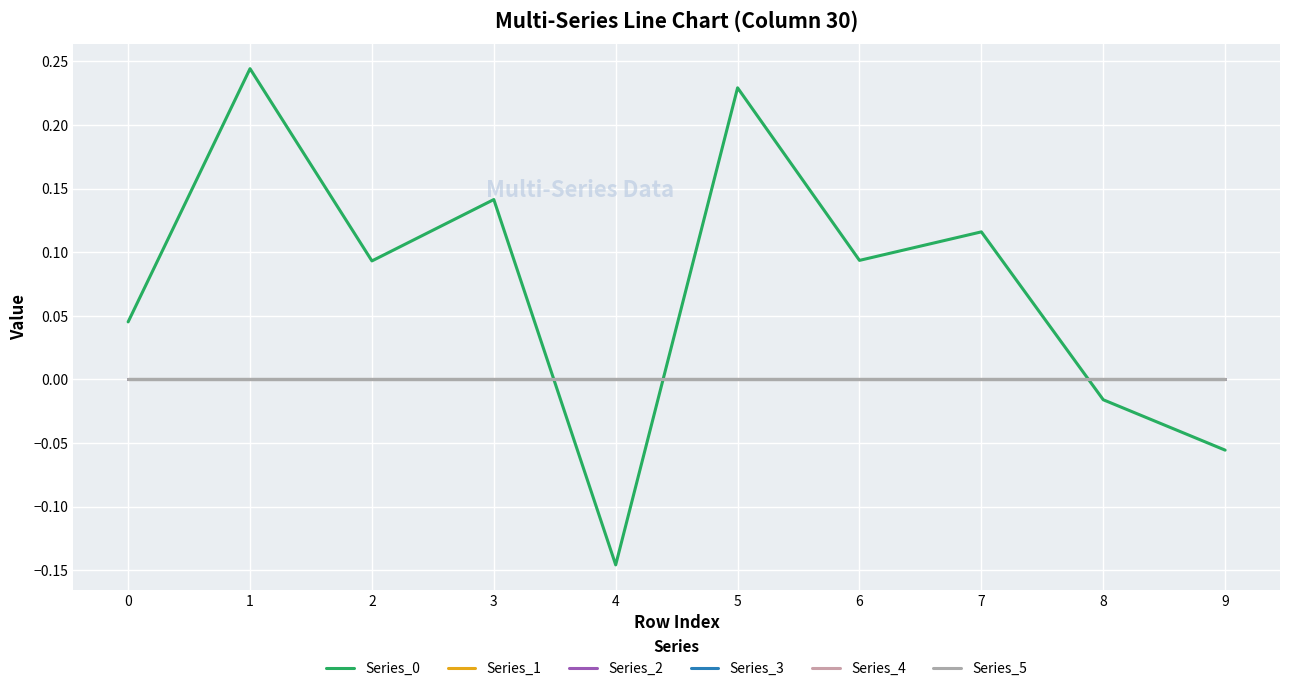

Which series changed the most between 0 and 8?

Series_0